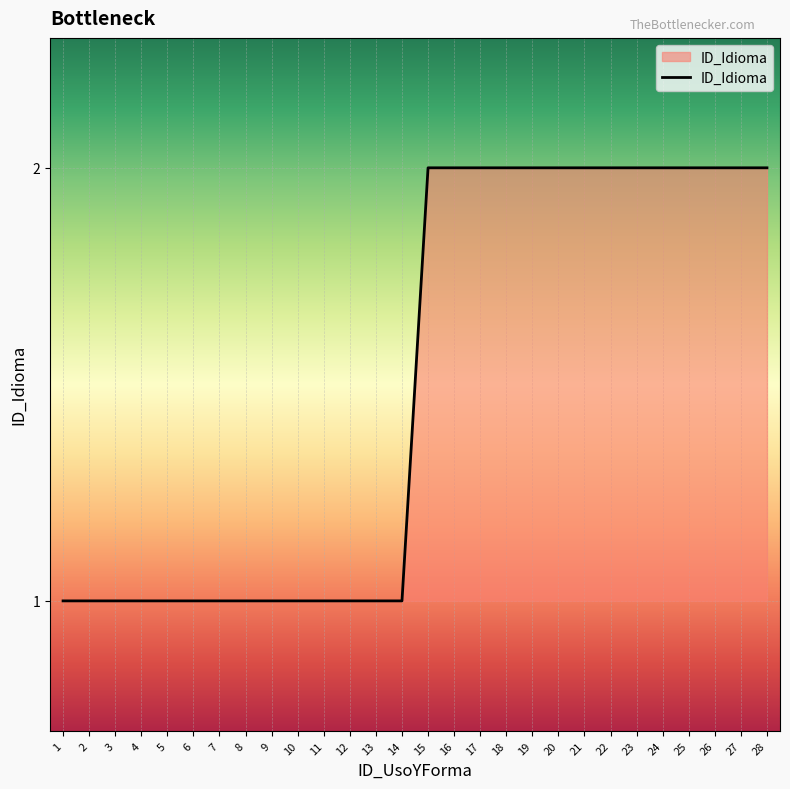

Approximately how many times larger is the value at 27 compared to 7?

2.0